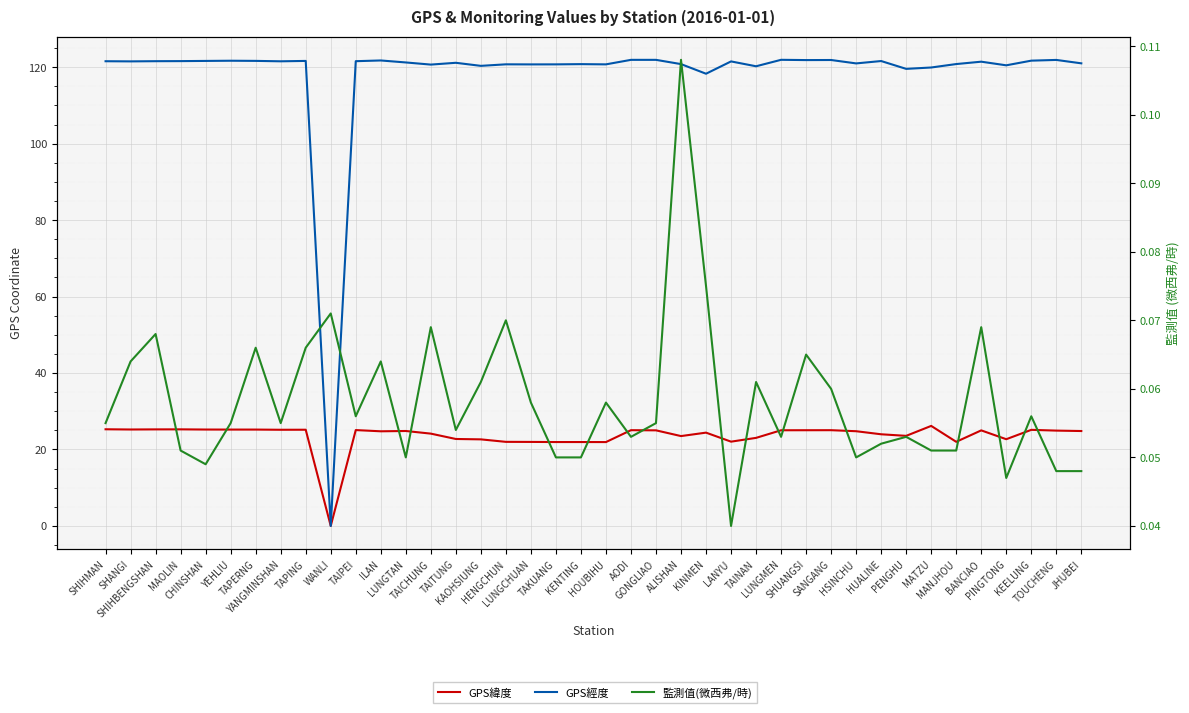

Which category has the lowest value in the GPS經度 series?

WANLI